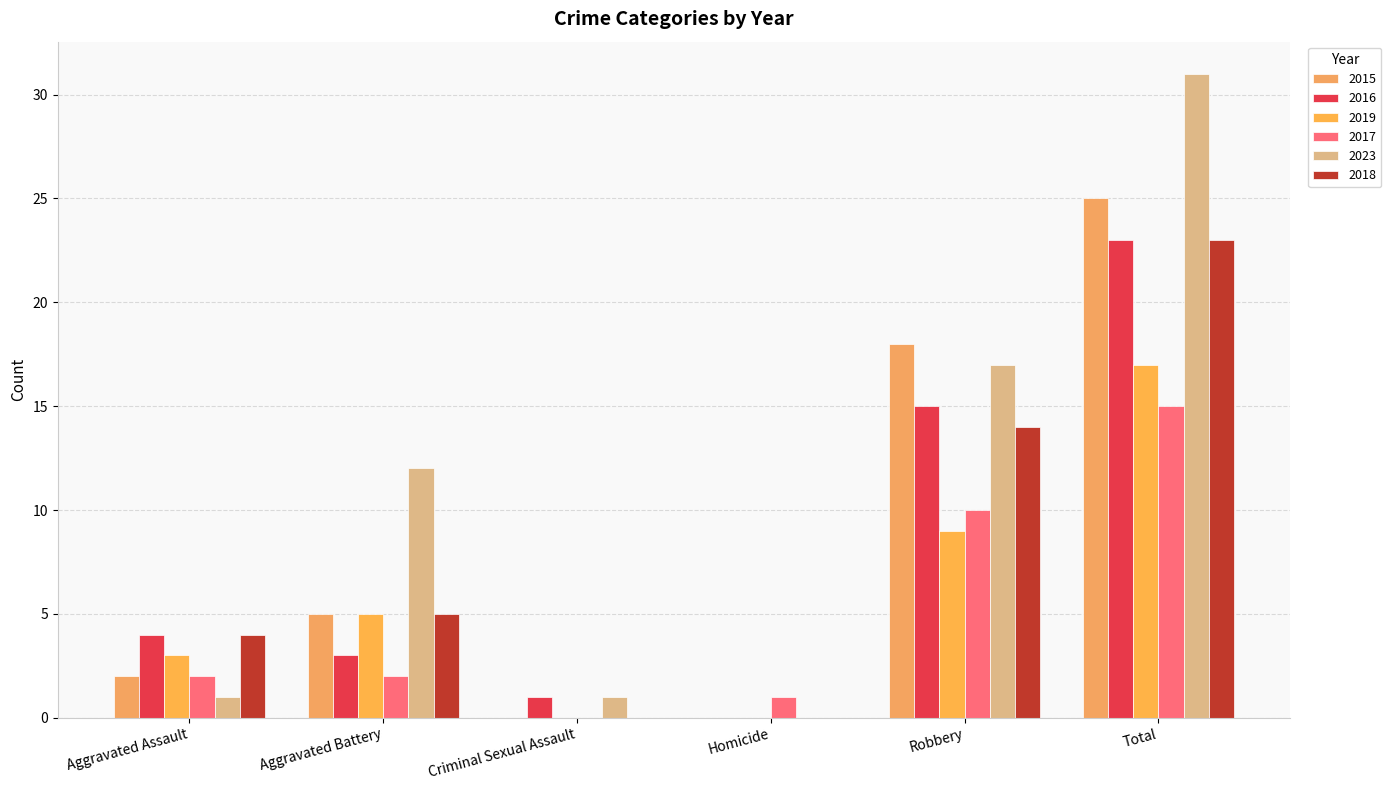

Reading left to right, what are all the values shown in this chart?

2015: 2	5	0	0	18	25
2016: 4	3	1	0	15	23
2019: 3	5	0	0	9	17
2017: 2	2	0	1	10	15
2023: 1	12	1	0	17	31
2018: 4	5	0	0	14	23